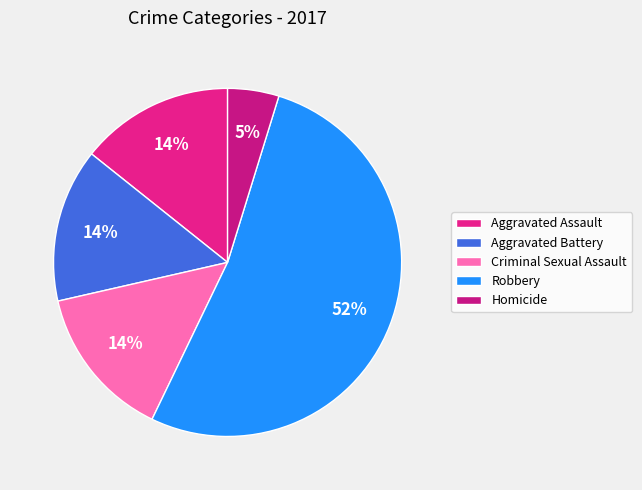

Which category has the biggest portion of the pie?

Robbery